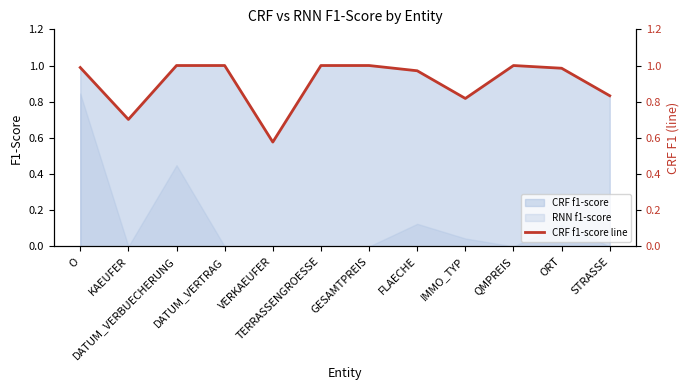

Rank the categories by value from highest to lowest.

DATUM_VERBUECHERUNG, DATUM_VERTRAG, TERRASSENGROESSE, GESAMTPREIS, QMPREIS, O, ORT, FLAECHE, STRASSE, IMMO_TYP, KAEUFER, VERKAEUFER